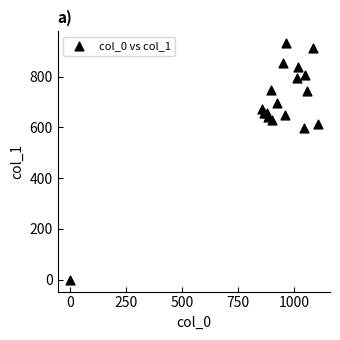

What Y value in the scatter plot is closest to 465?

597.4